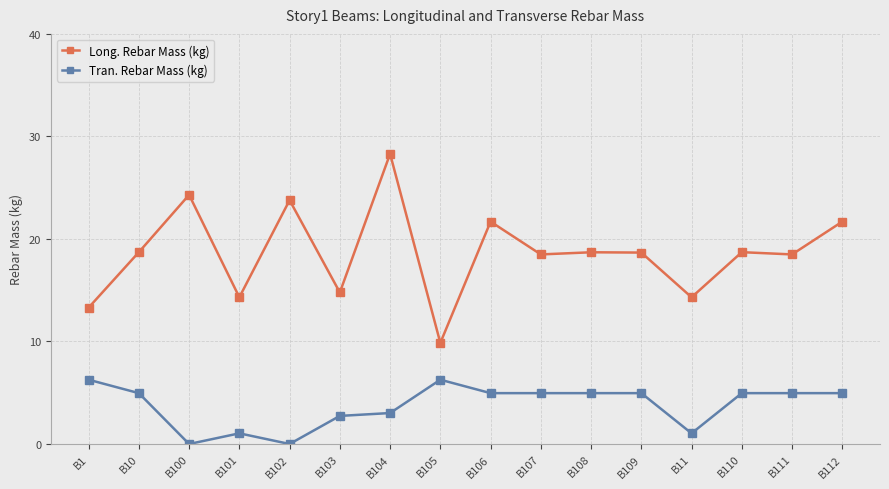

What is the spread (max minus min) of values at B103?

12.0